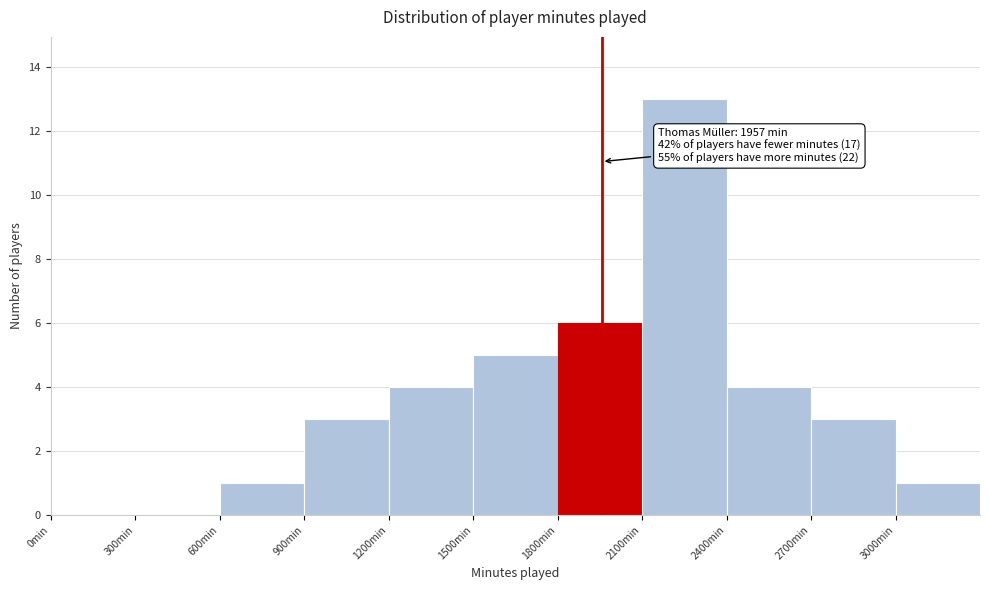

Over which range of the x-axis is the bar tallest?

2100 to 2400